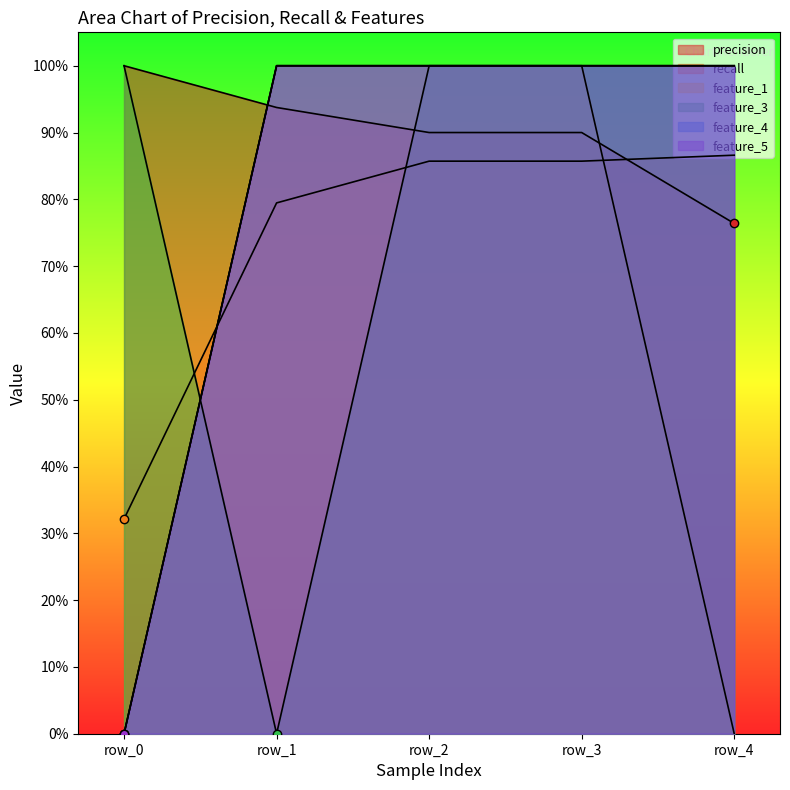

What are all the series names shown in the legend?

precision, recall, feature_1, feature_3, feature_4, feature_5